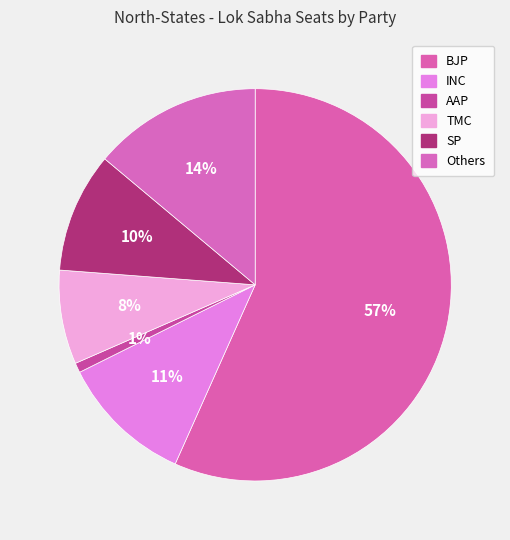

The TMC slice represents 1% of the pie. True or false?

False